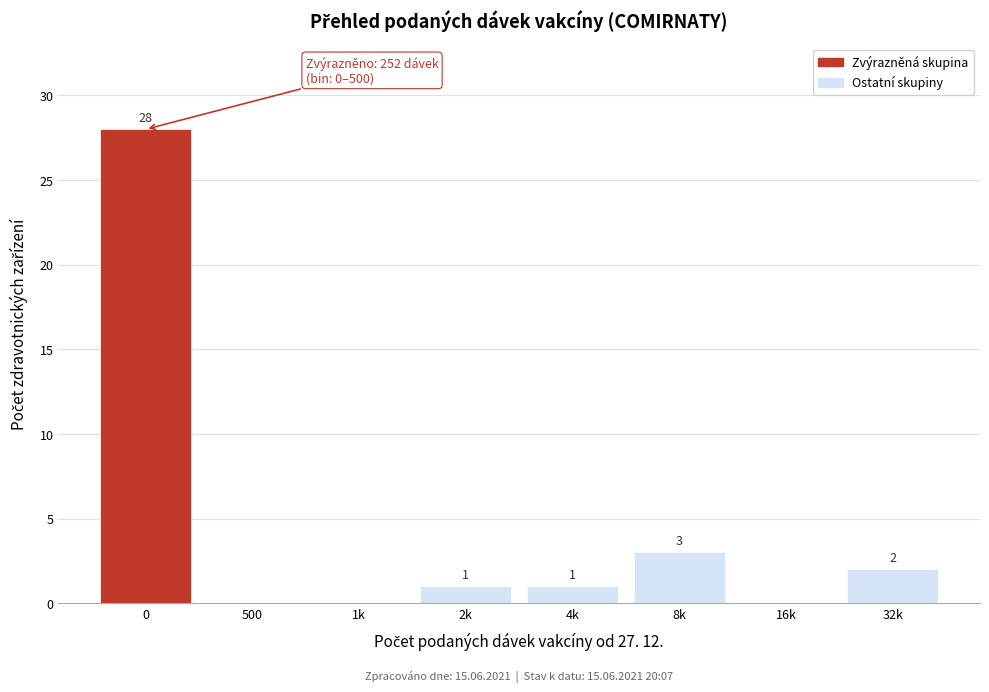

Reading left to right, what are all the values shown in this chart?

0=28	500=0	1k=0	2k=1	4k=1	8k=3	16k=0	32k=2